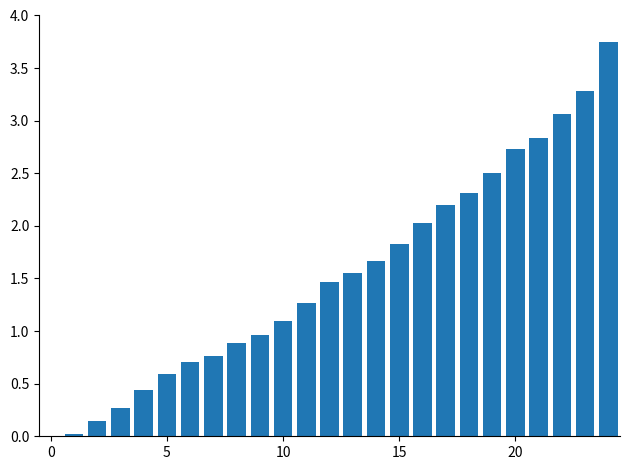

Are the bars horizontal?

No